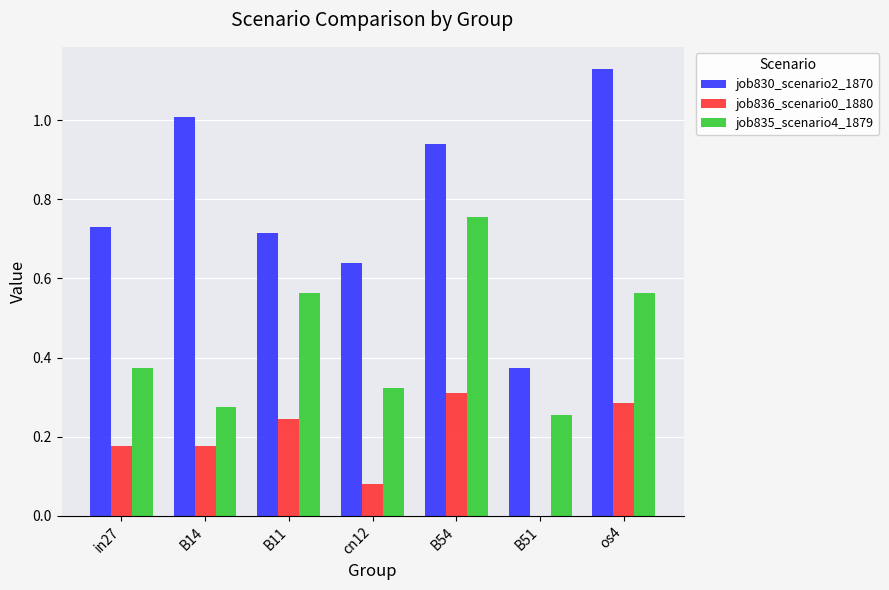

Which label corresponds to the largest value in the chart?

os4